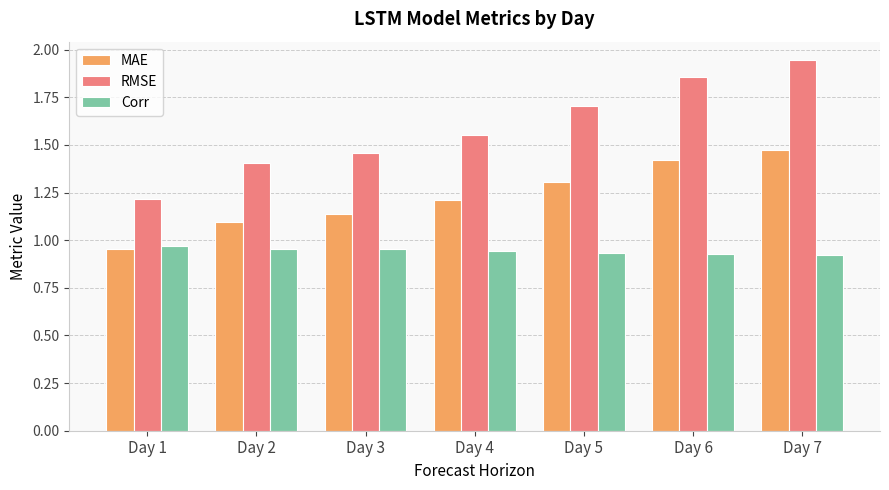

Is it true that MAE equals 1.3 at Day 5?

True